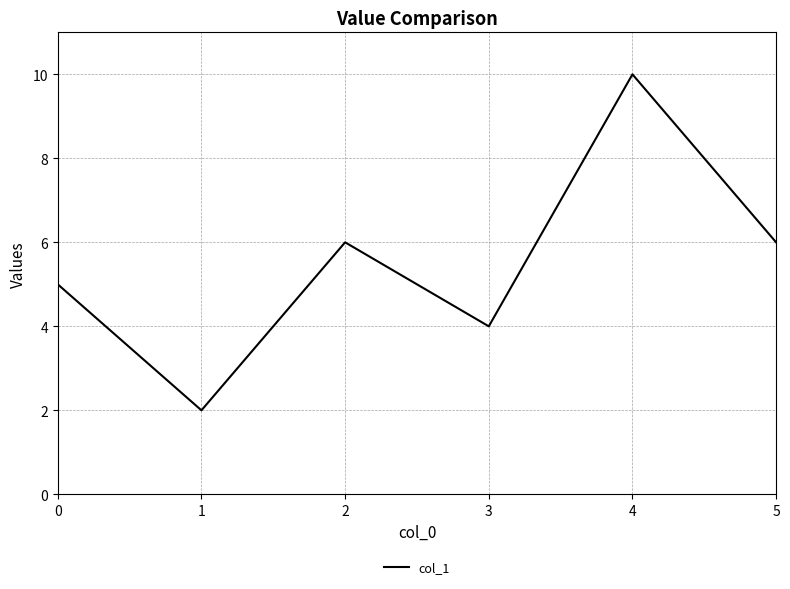

How many values are between 4 and 6?

4